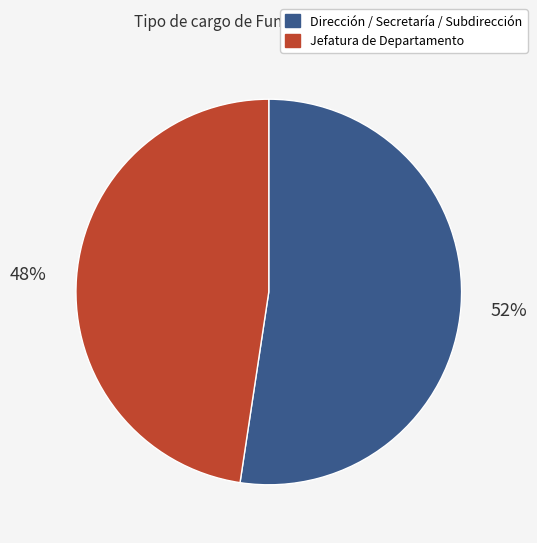

Is there a majority slice in this chart?

Yes